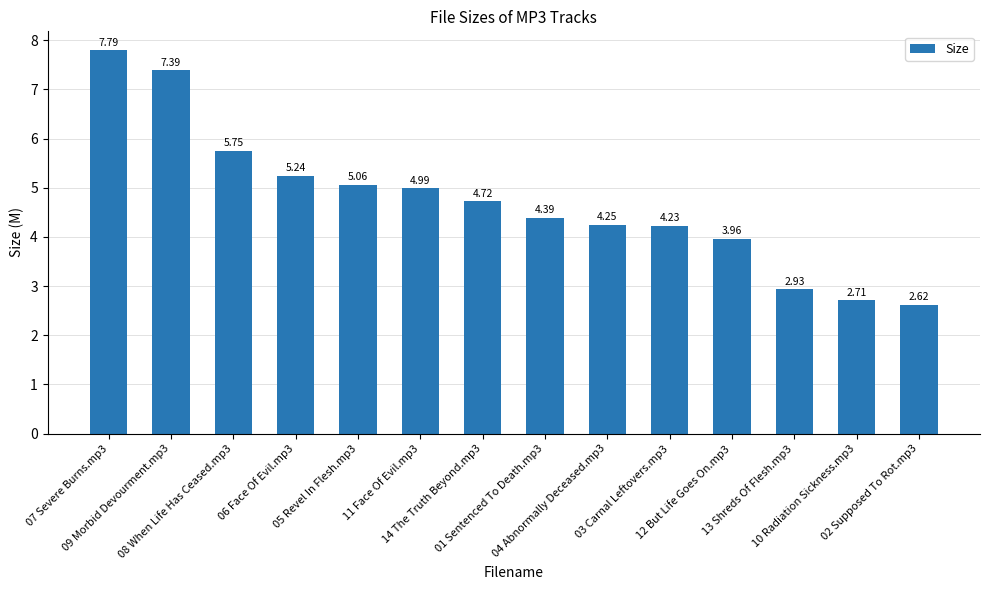

List the labels in order of value, smallest first.

02 Supposed To Rot.mp3, 10 Radiation Sickness.mp3, 13 Shreds Of Flesh.mp3, 12 But Life Goes On.mp3, 03 Carnal Leftovers.mp3, 04 Abnormally Deceased.mp3, 01 Sentenced To Death.mp3, 14 The Truth Beyond.mp3, 11 Face Of Evil.mp3, 05 Revel In Flesh.mp3, 06 Face Of Evil.mp3, 08 When Life Has Ceased.mp3, 09 Morbid Devourment.mp3, 07 Severe Burns.mp3